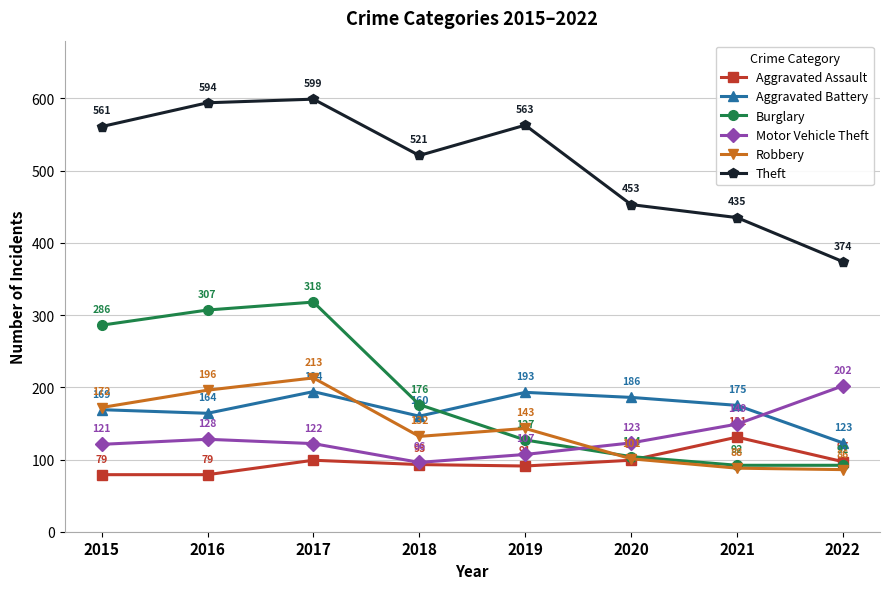

At which label does Aggravated Assault first exceed 97?

2017